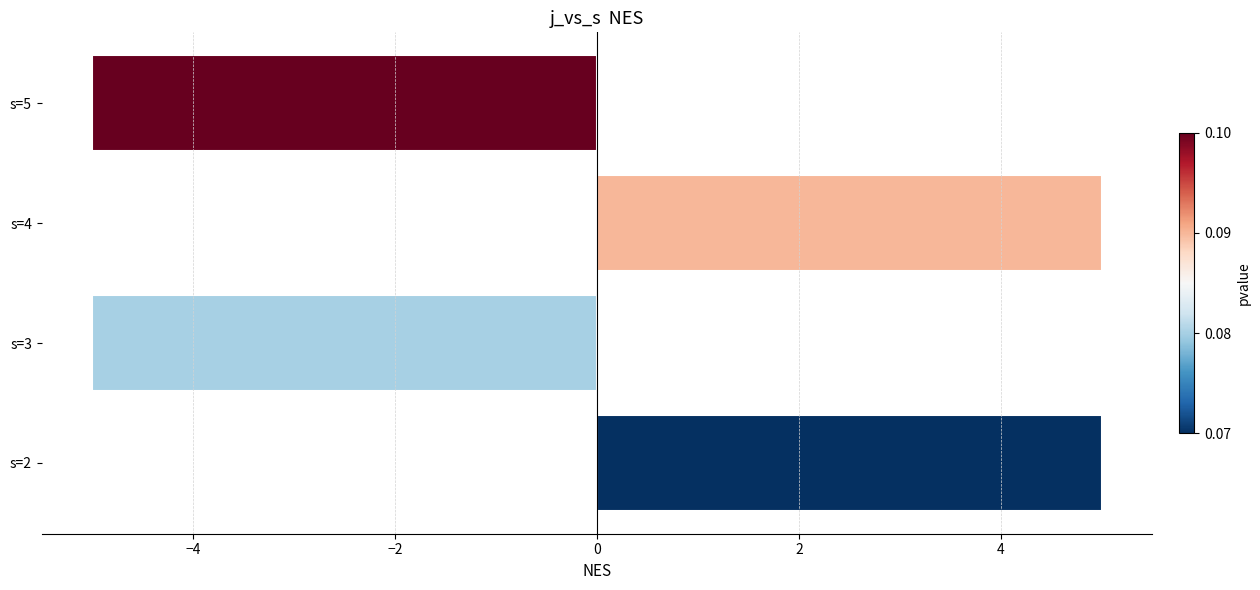

What is the smallest value displayed?

-5